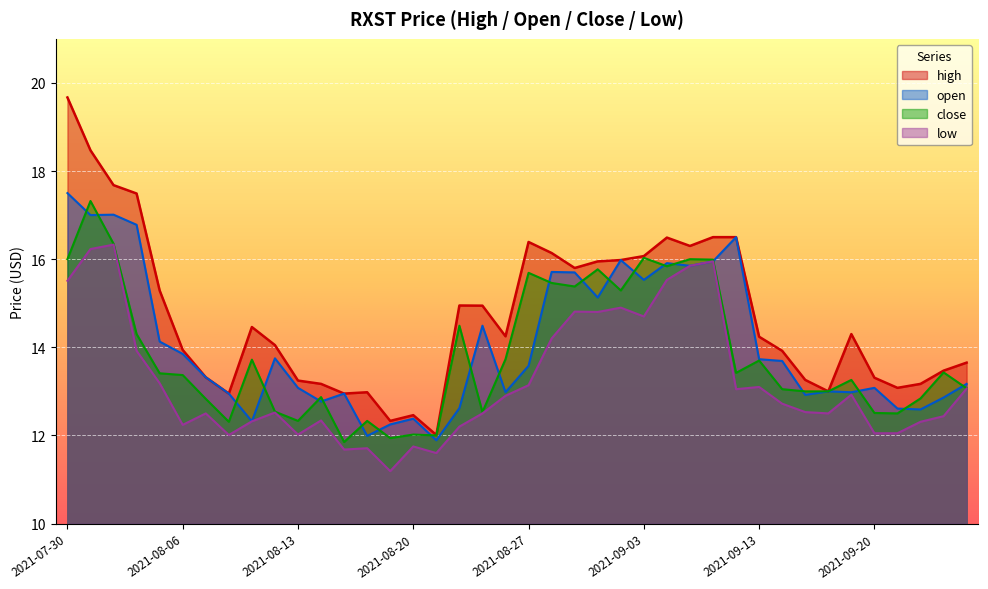

What is the sum of the high values at 2021-08-13 and 2021-09-10?

29.7